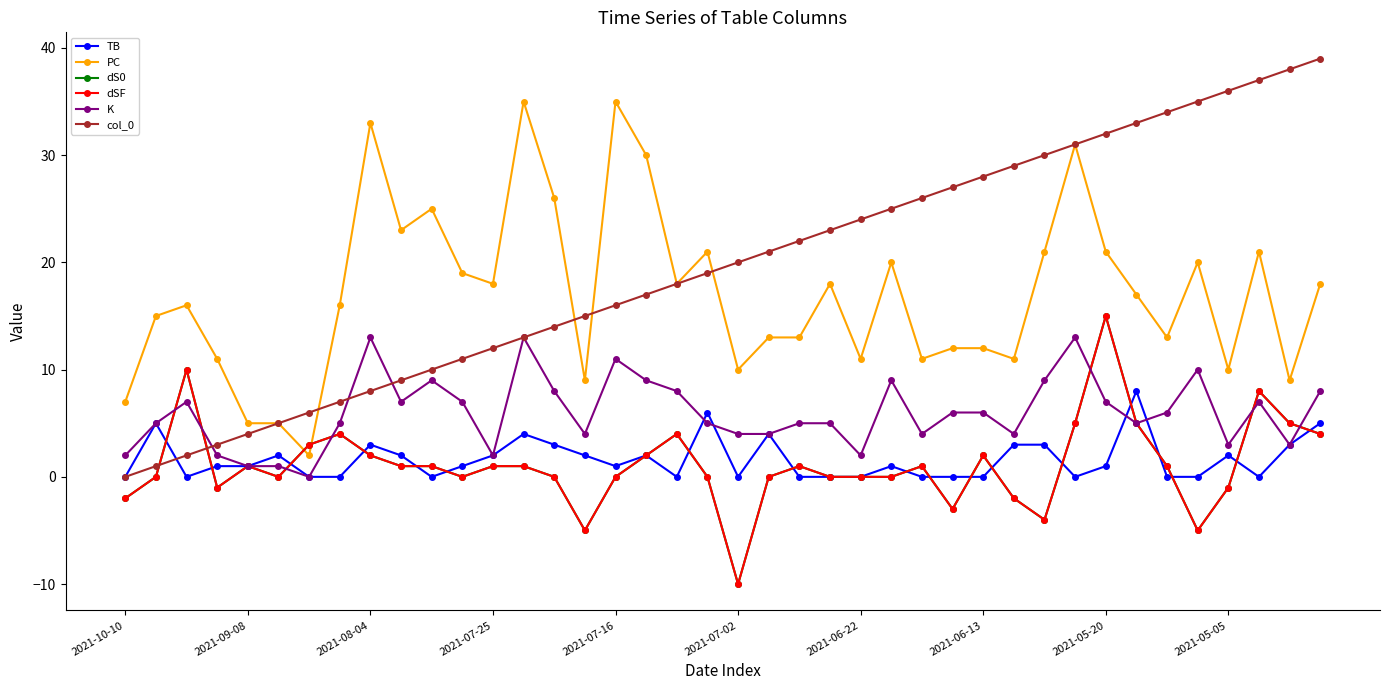

Is this an area chart (filled region under the line)?

No